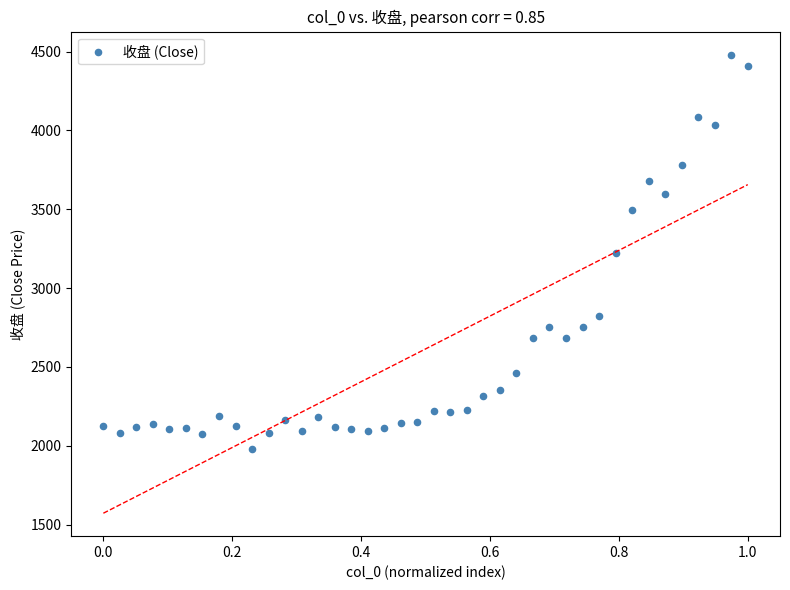

What is the range of Y values (max minus min)?

2500.4